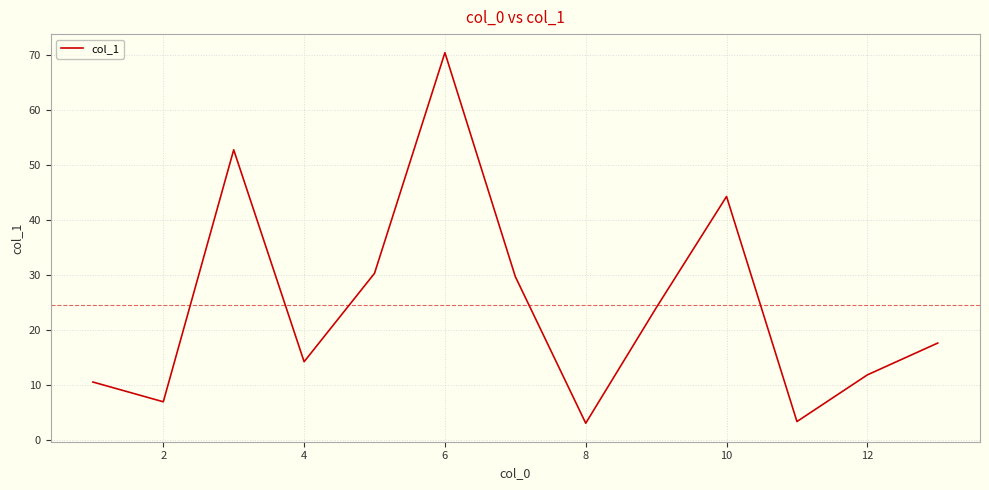

Reading left to right, extract all data points from this chart.

10.5	6.9	52.8	14.2	30.3	70.5	29.7	3.0	24.0	44.3	3.3	11.8	17.6